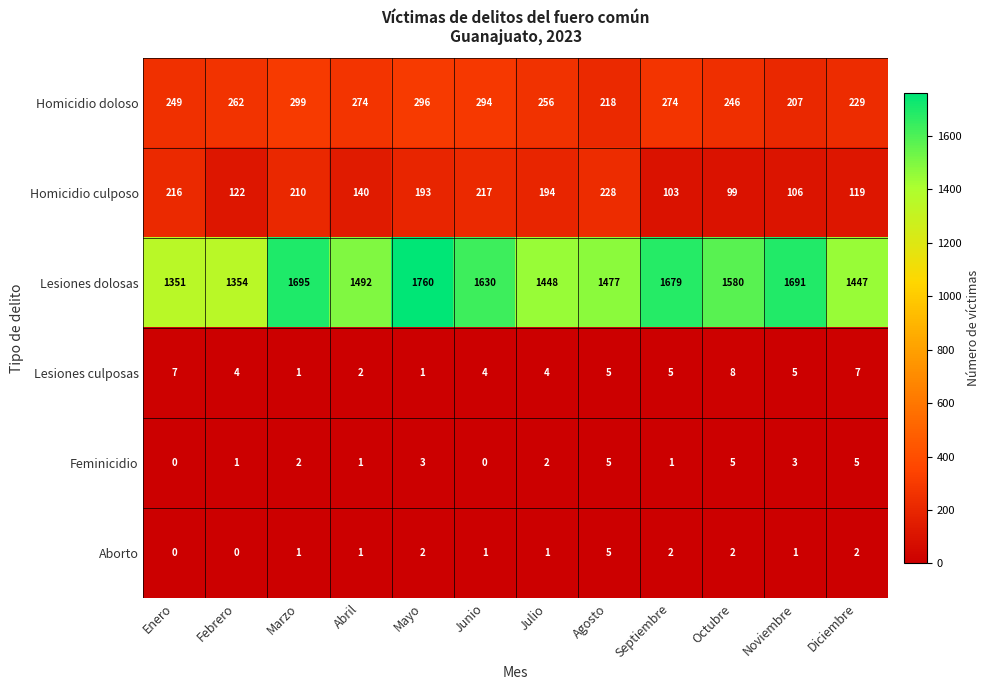

What is the greatest value displayed?

1760